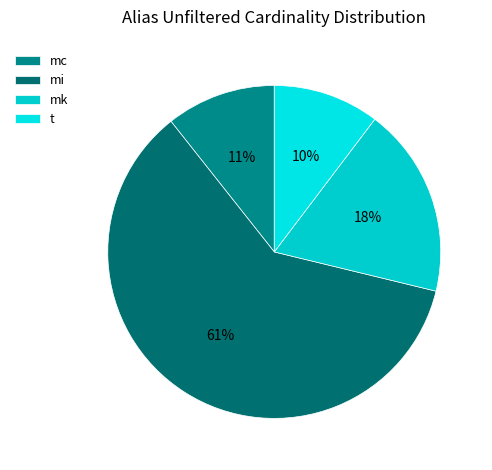

What is the change in value from mc to mi?

+12226591